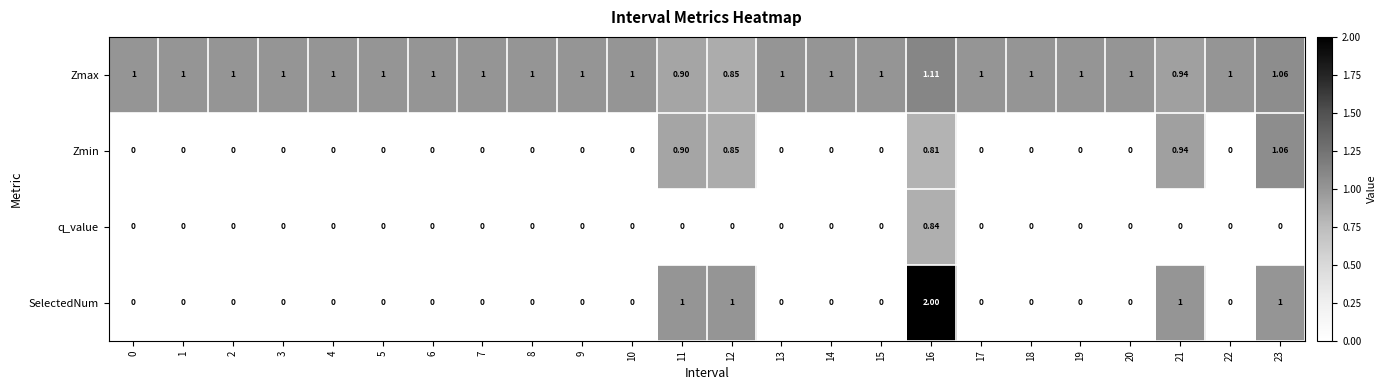

At how many categories does at least one series exceed 0?

24